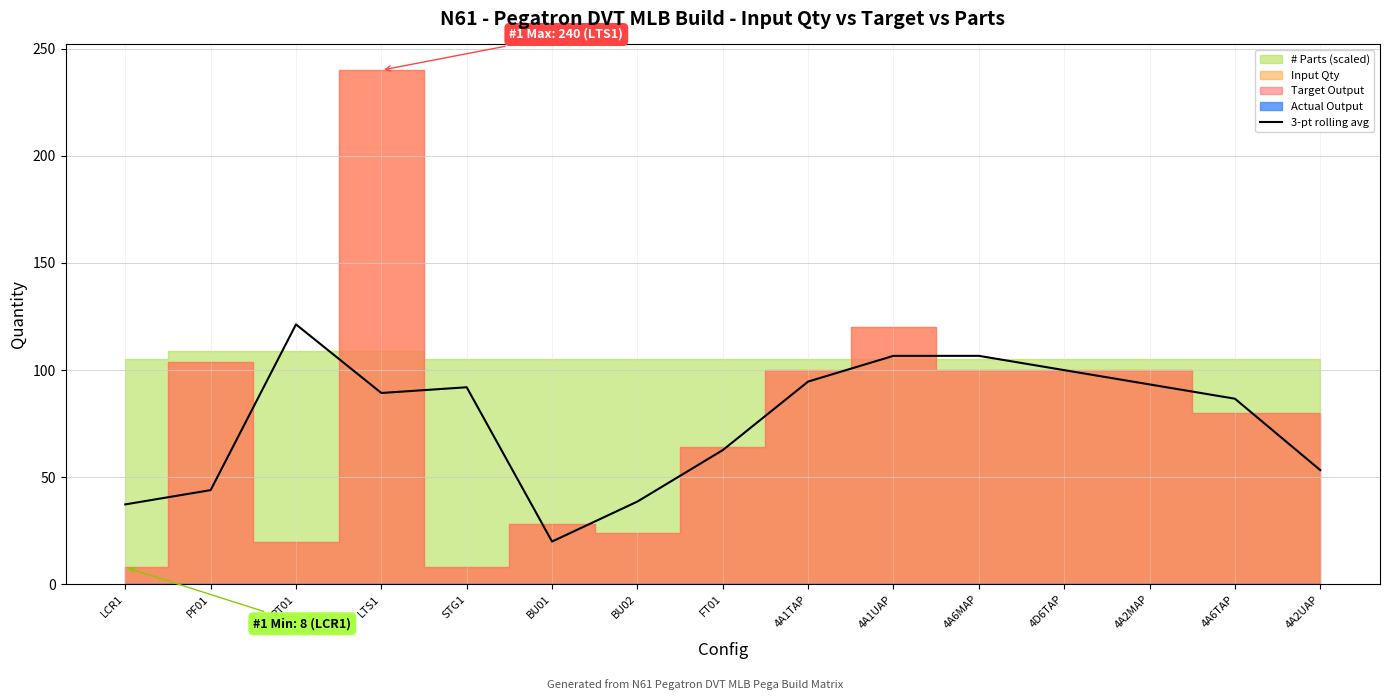

What is the label of the 4th point from the left?

LTS1